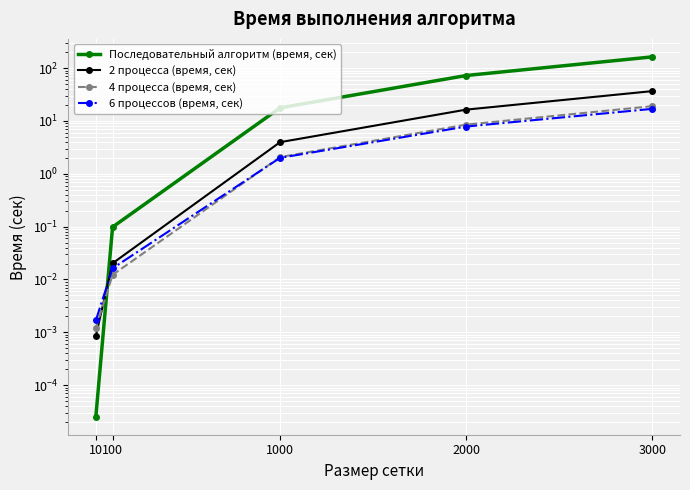

What is the value of the 2 процесса (время, сек) point at the 3rd from the left?

4.0